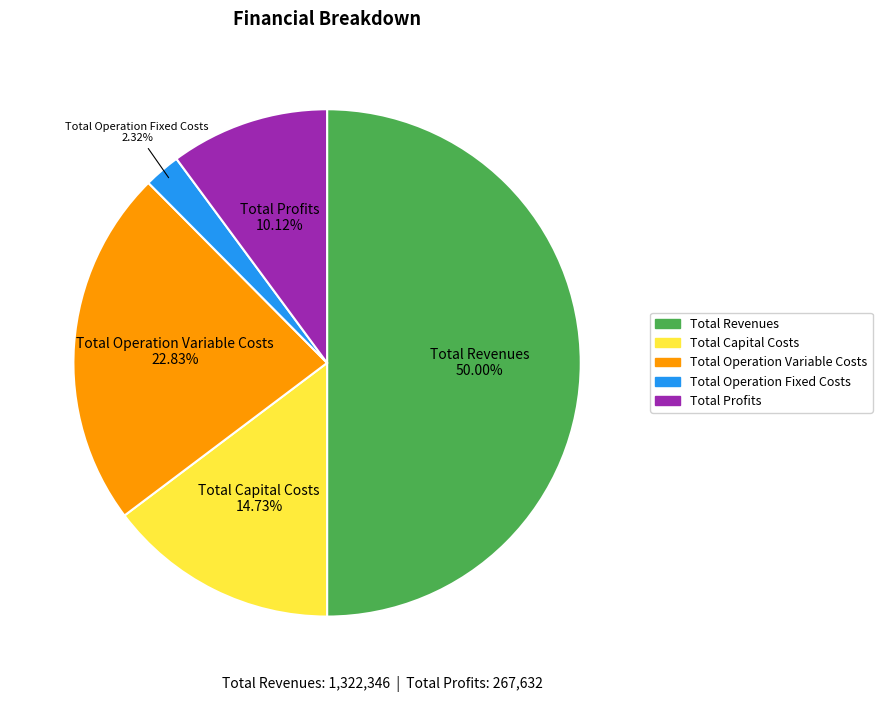

Which slice represents more than half of the pie?

Total Revenues